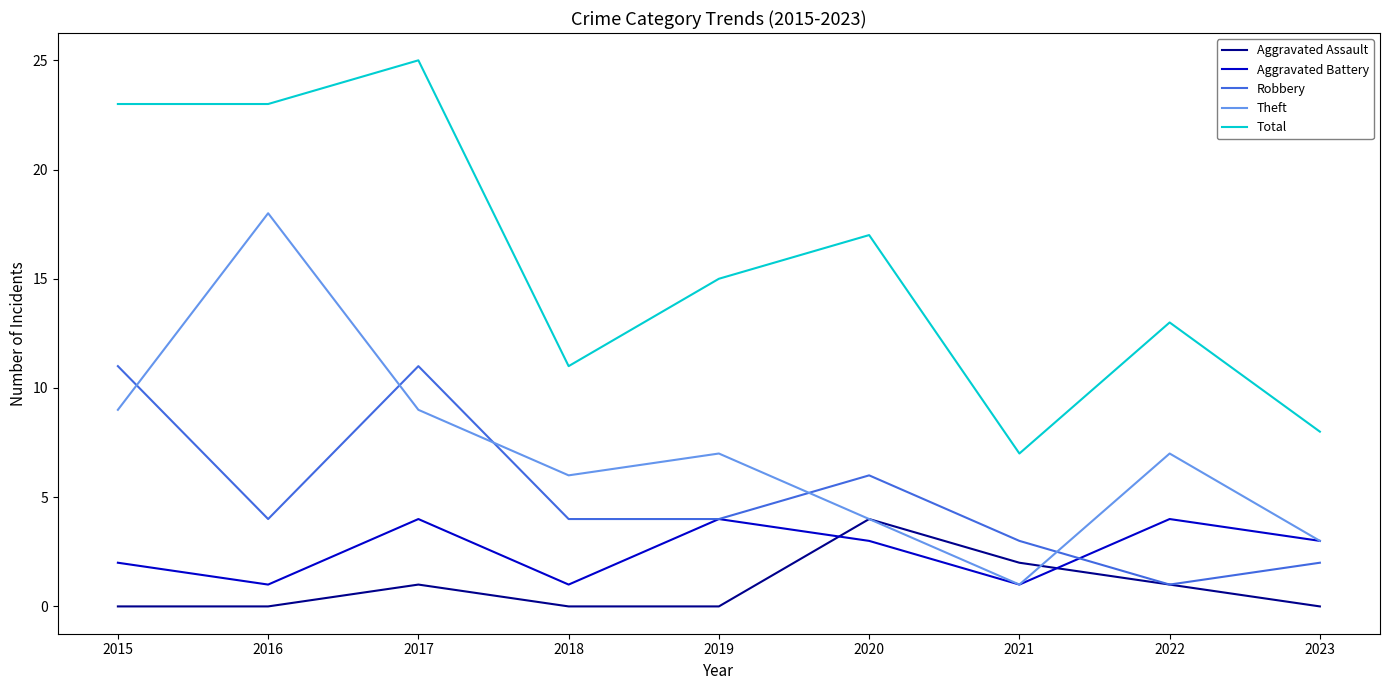

What is the total value across all series at 2023?

16